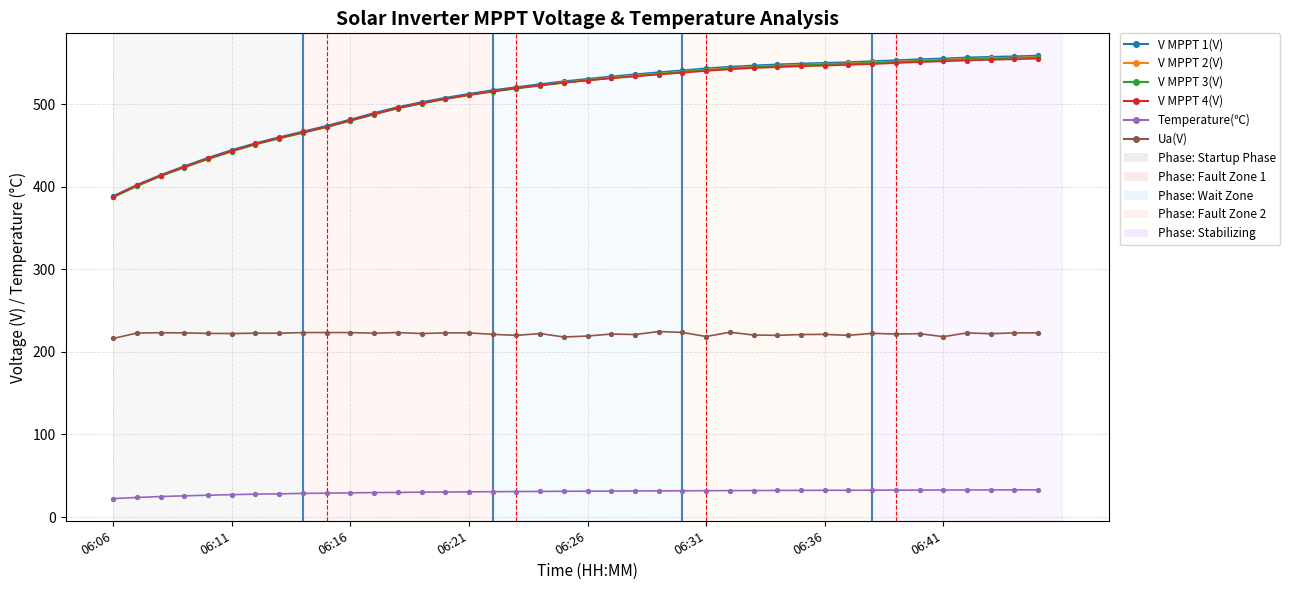

What is the minimum value for Temperature(℃)?

22.3